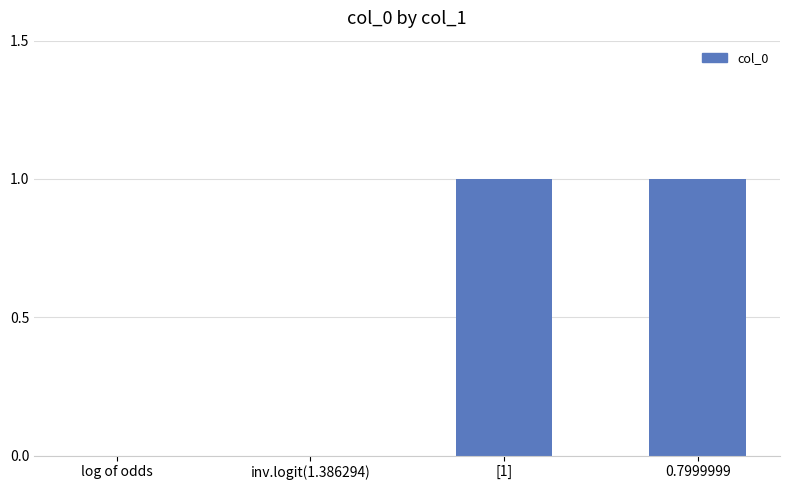

Reading right to left, what are all the values shown in this chart?

1	1	0	0